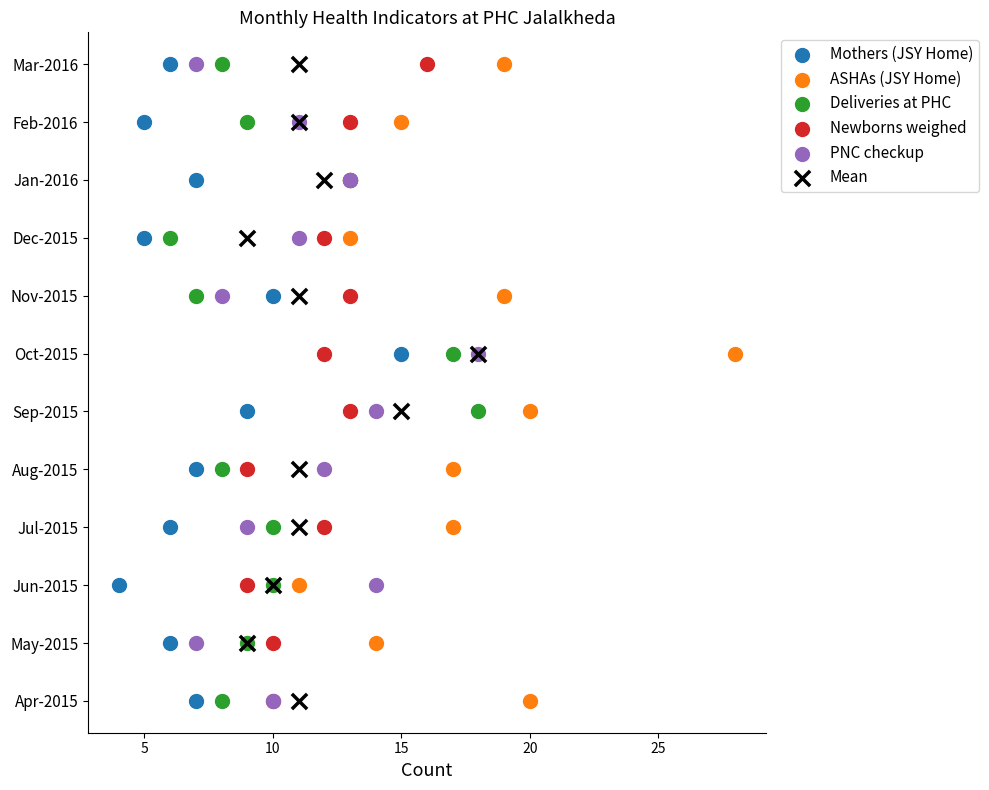

What are all the series names shown in the legend?

Mothers (JSY Home), ASHAs (JSY Home), Deliveries at PHC, Newborns weighed, PNC checkup, Mean